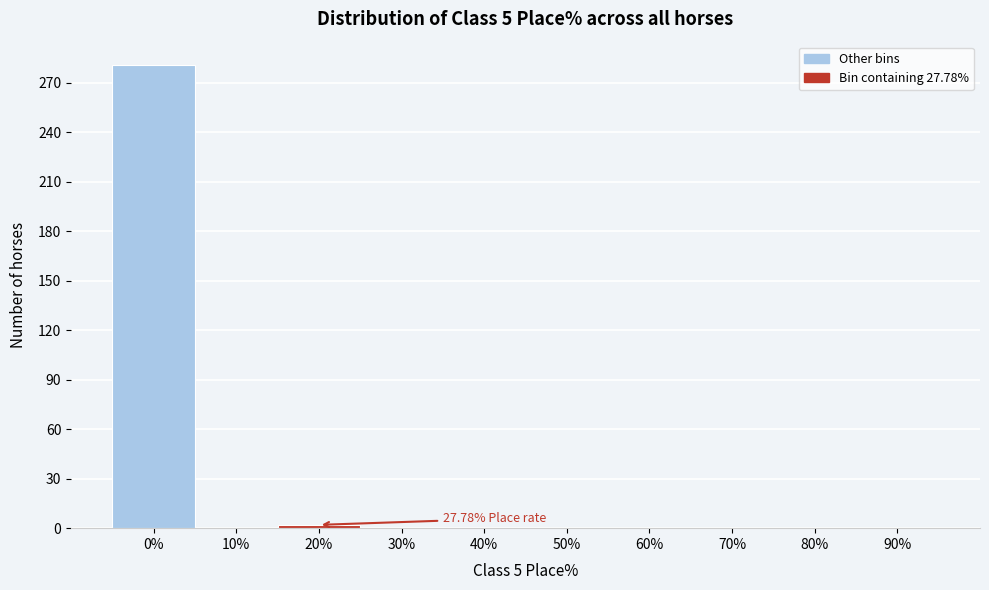

What is the change in value from 0% to 50%?

-281